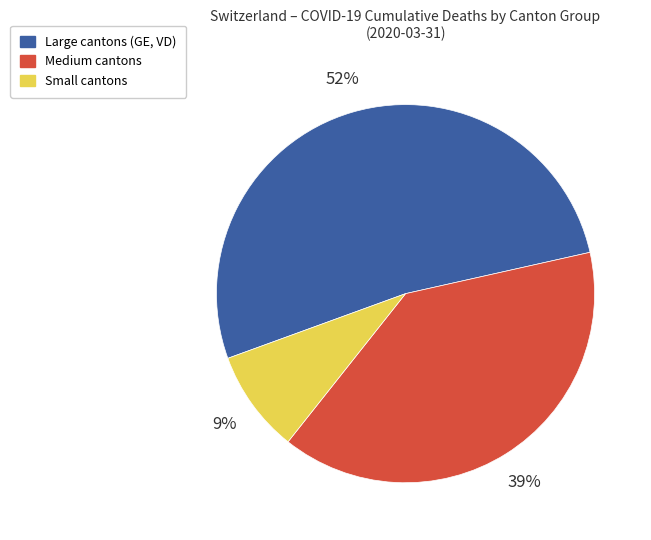

To the nearest percent, what is the difference between the largest and smallest slice percentages?

43%